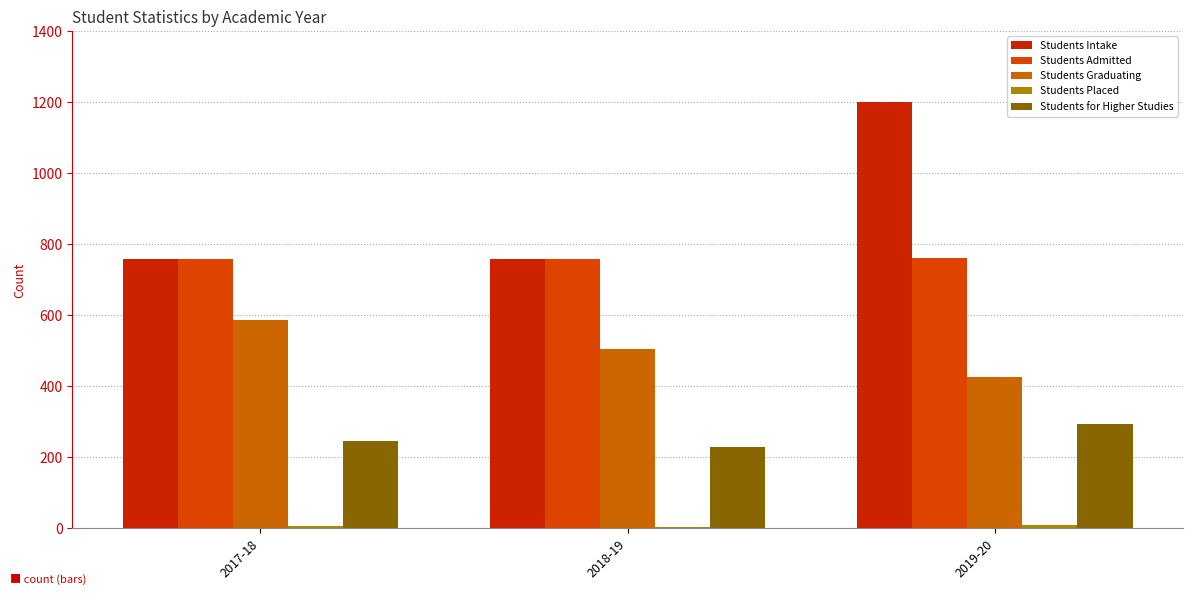

How many groups of bars are there?

3